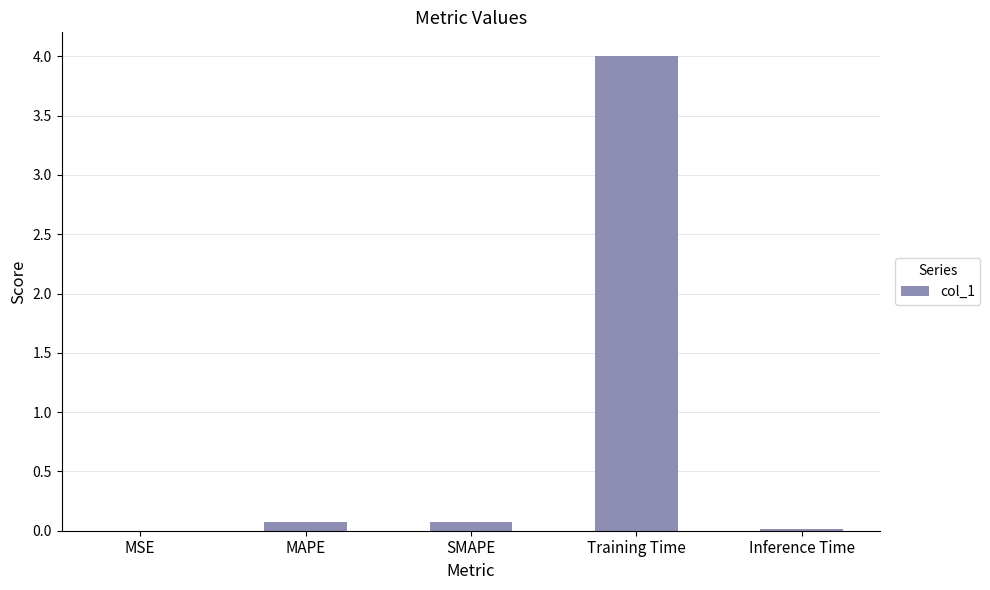

At which category does the chart reach its peak across all series?

Training Time